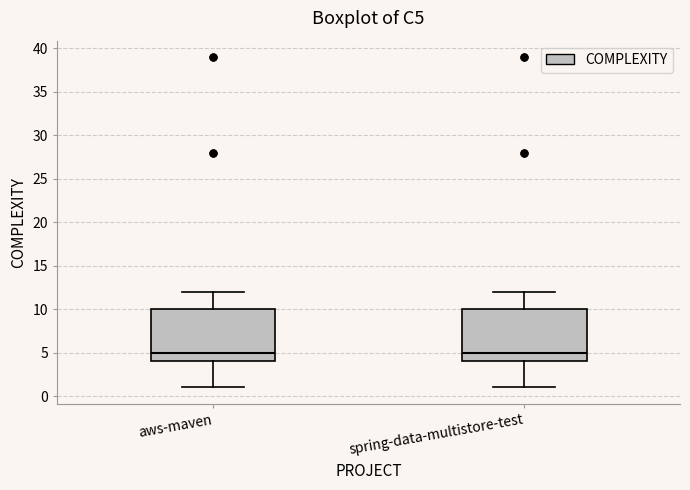

Reading left to right, transcribe this box plot: for each box, give where its median line is, the range the box spans, and where its two whiskers end, as read against the y-axis. The values are not printed on the chart, so give them approximately, as read against the axis.

aws-maven: median 5, box 4 to 10, whiskers 1 to 12
spring-data-multistore-test: median 5, box 4 to 10, whiskers 1 to 12